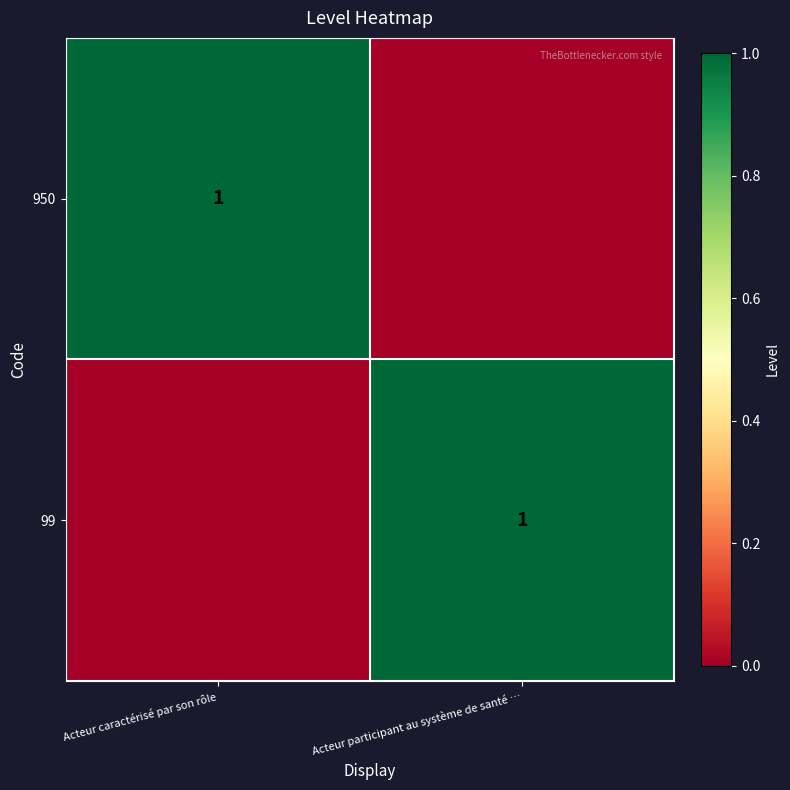

The 950 series shows 1 at Acteur caractérisé par son rôle. True or false?

True